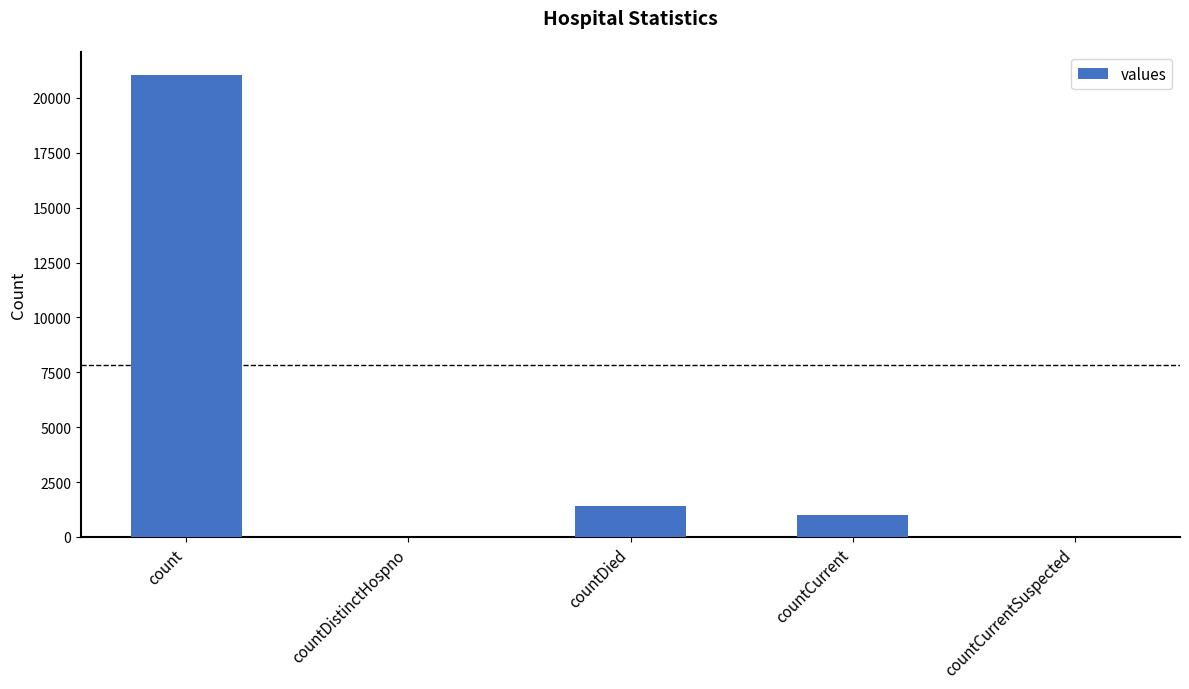

True or false: the data shows 11029 at count.

False